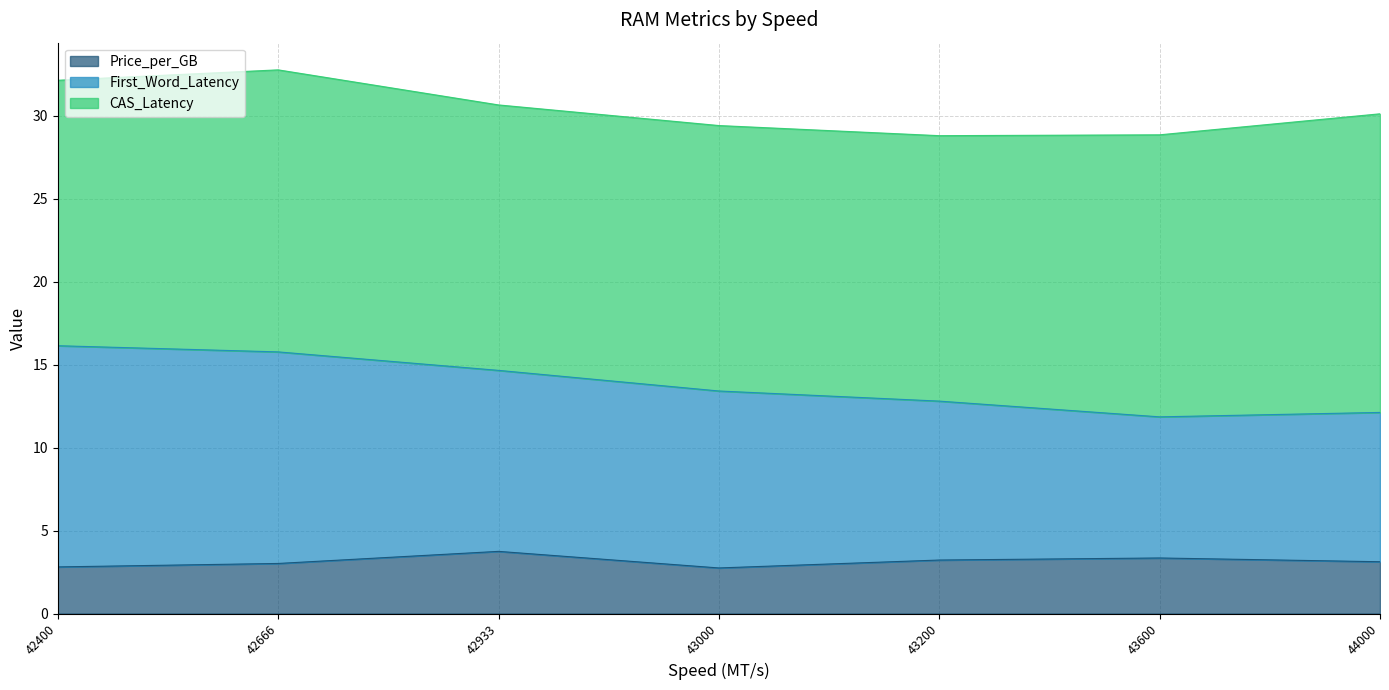

What is the spread (max minus min) of values at 42933?

12.3